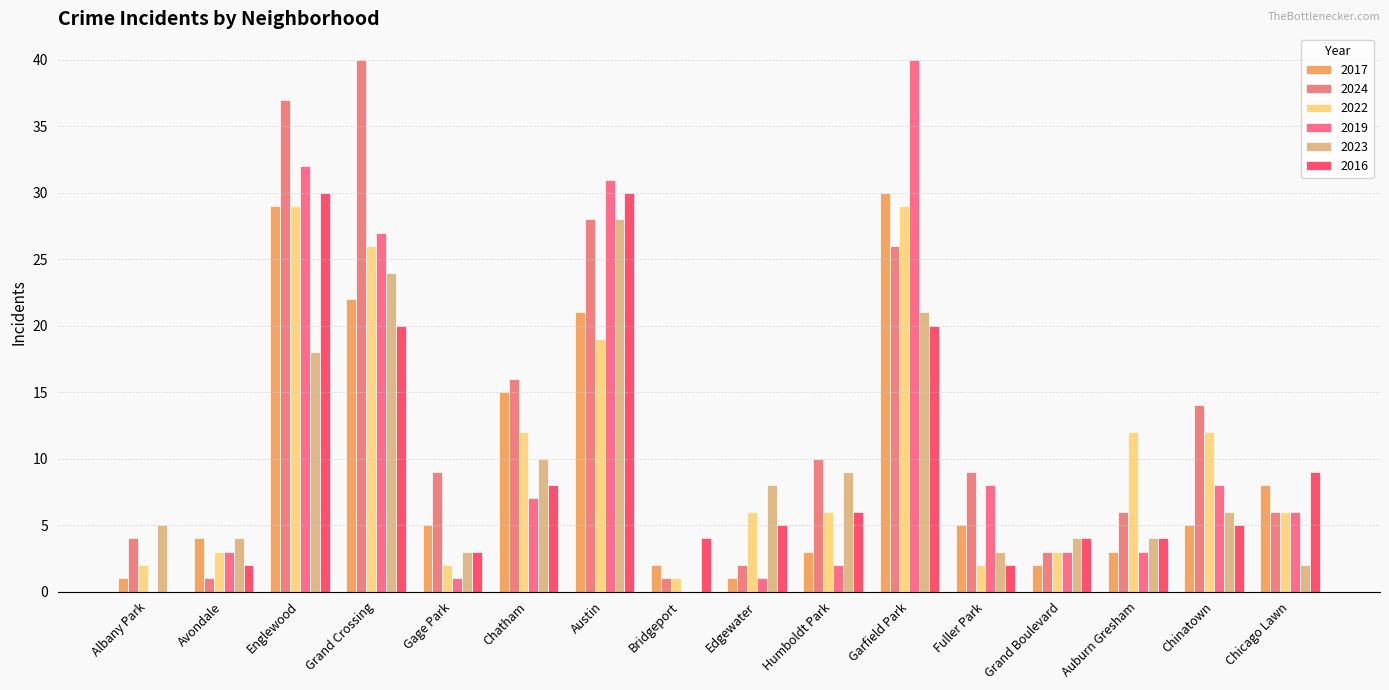

What position from the right is Fuller Park?

5